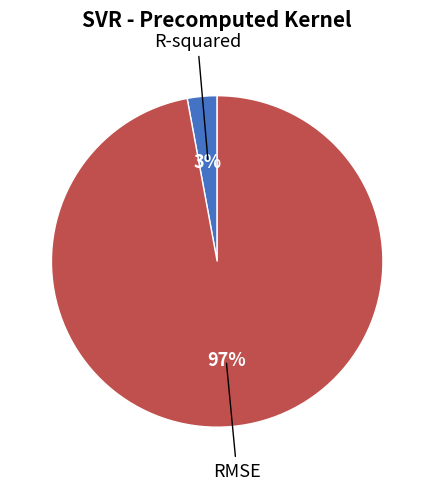

The R-squared slice represents 13% of the pie. True or false?

False